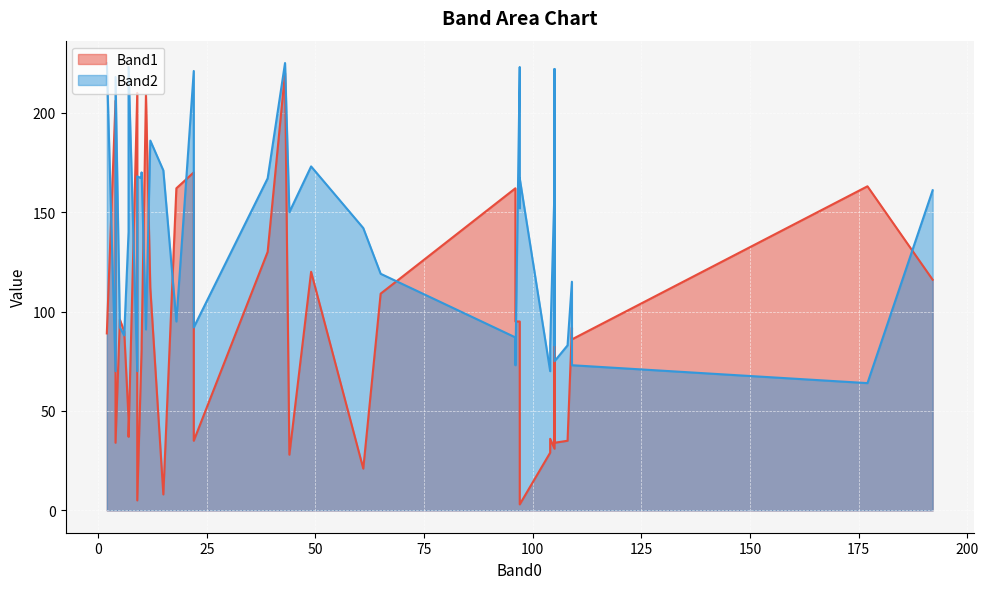

How many categories are shown in the chart?

40